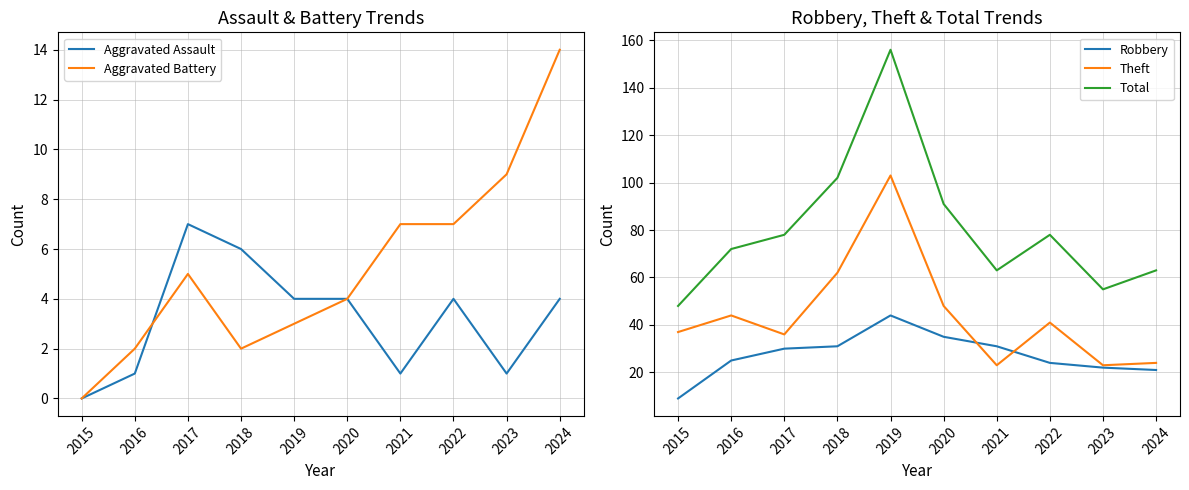

Is the value of Aggravated Assault at 2018 greater than the value of Theft at 2021?

No